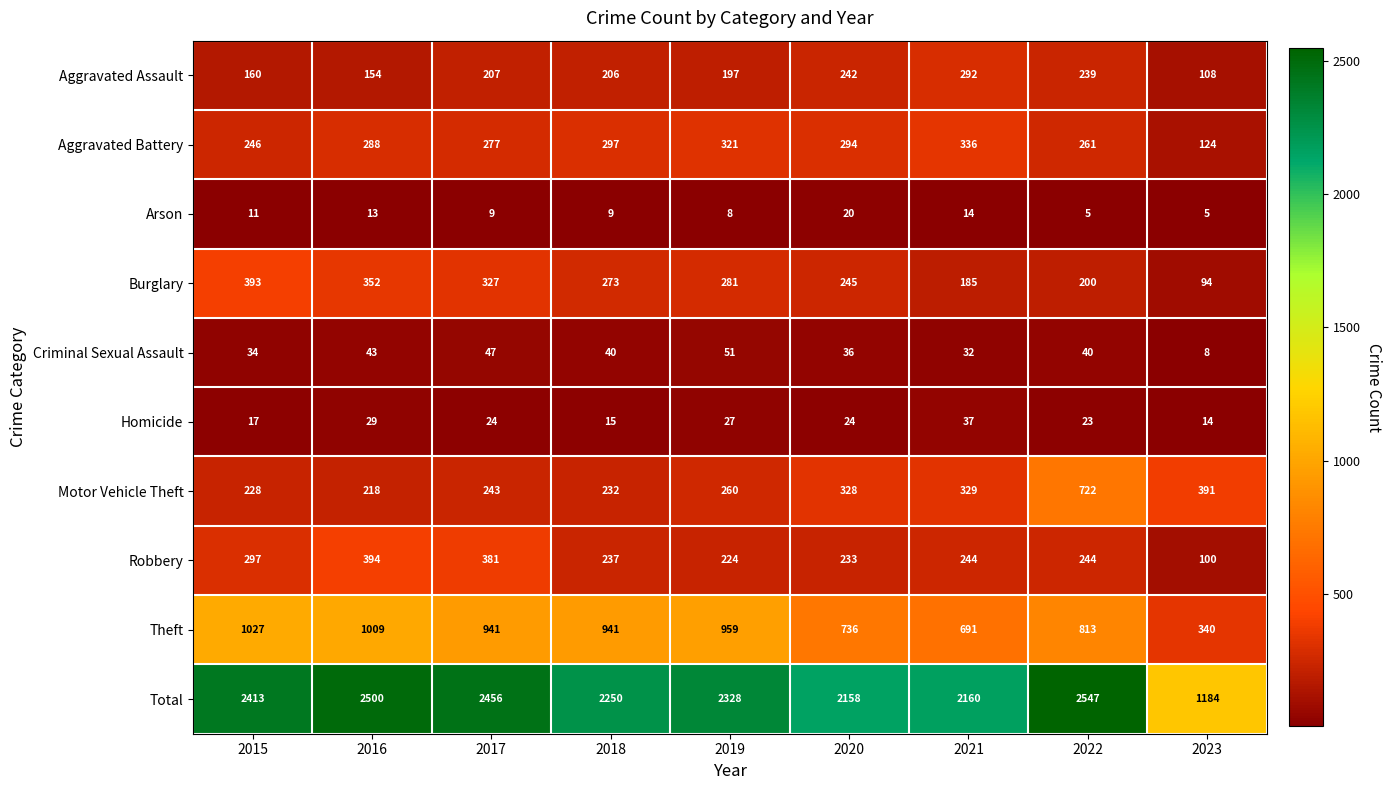

Rank the categories by Aggravated Battery value from lowest to highest.

2023, 2015, 2022, 2017, 2016, 2020, 2018, 2019, 2021